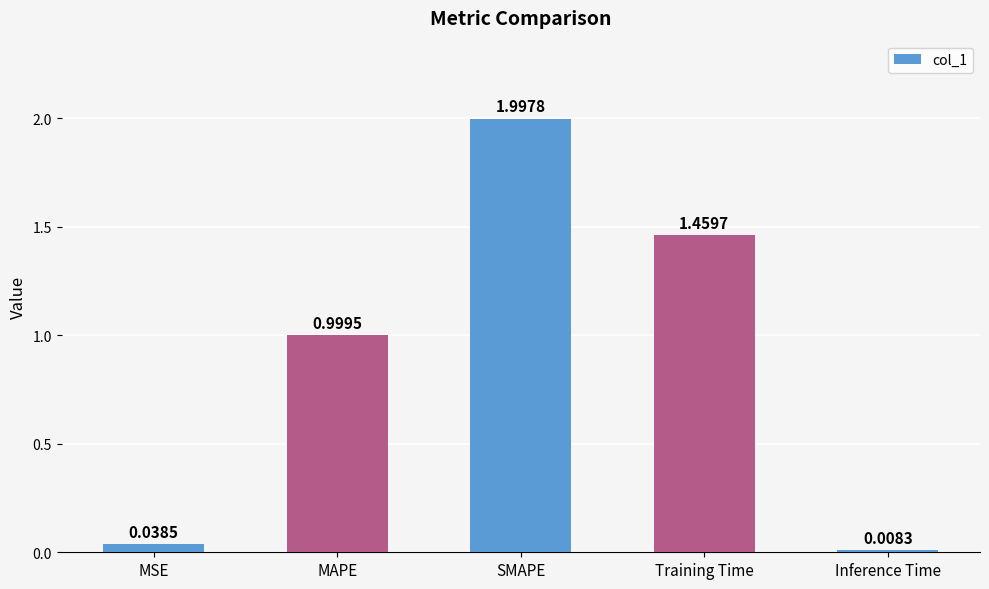

What is the change in value from MSE to SMAPE?

+2.0